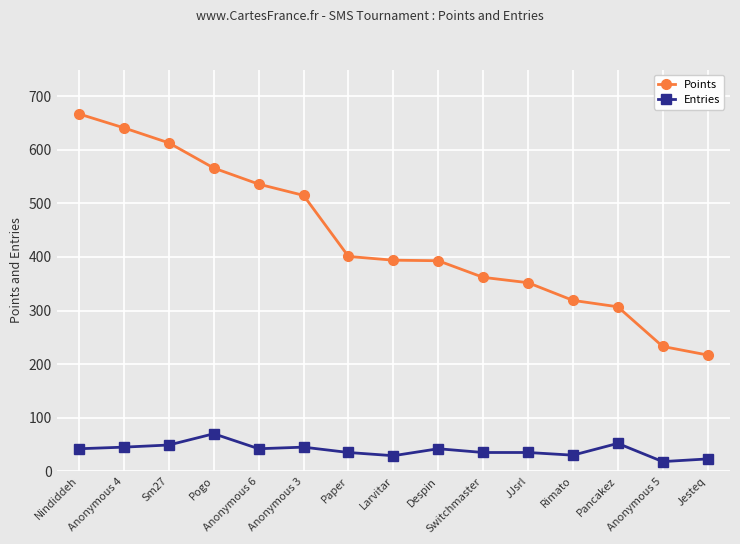

Rank the series by their average value, from highest to lowest.

Points, Entries